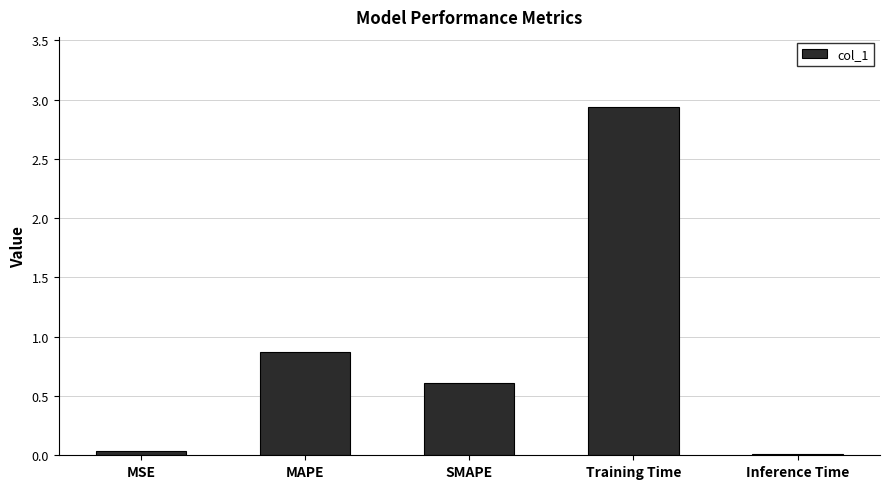

What is the change in value from MSE to SMAPE?

+0.6